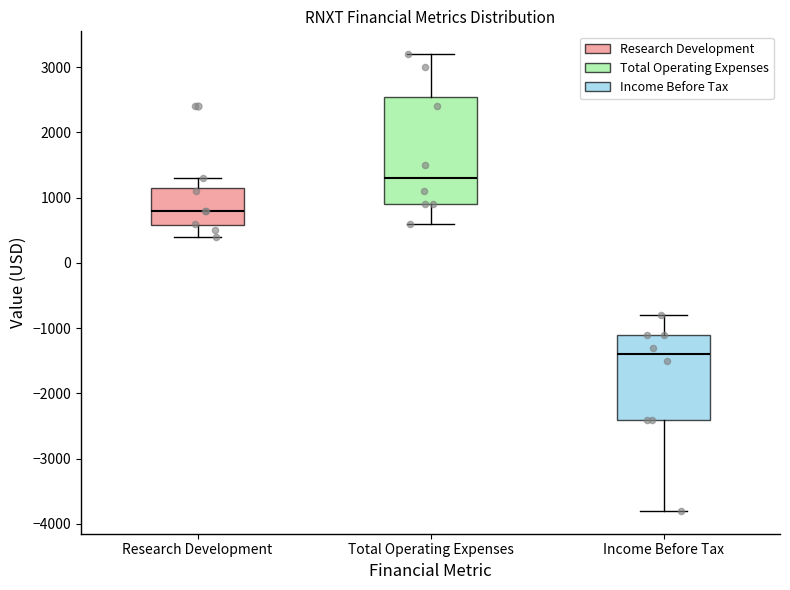

Which box has the highest median line?

Total Operating Expenses